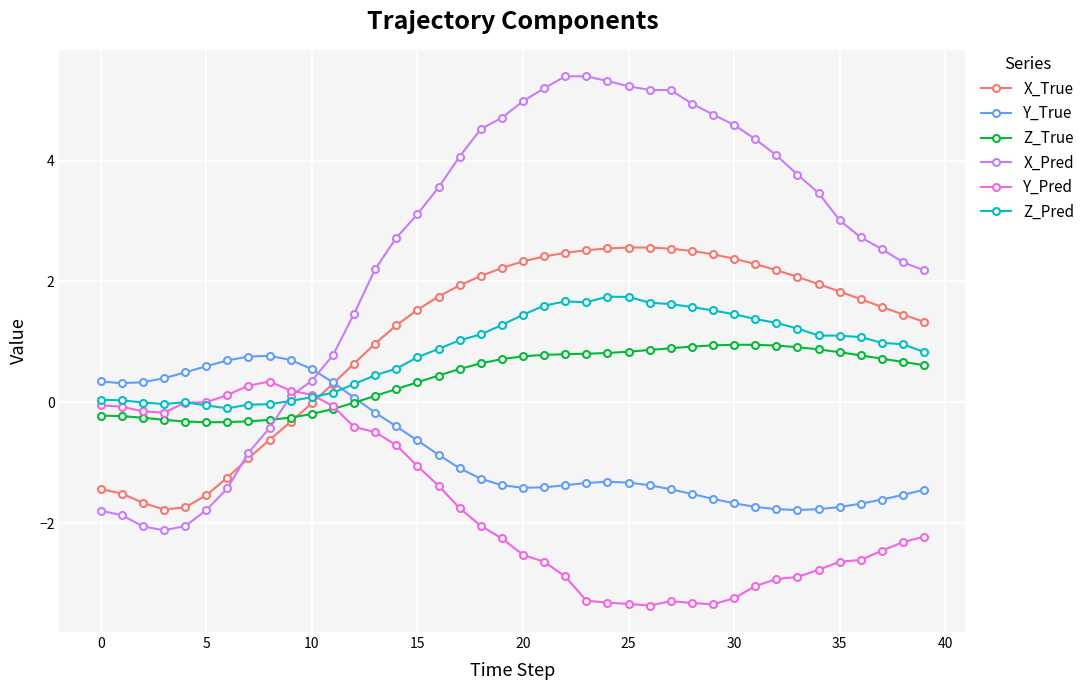

What is the lowest value of the X_True series?

-1.8